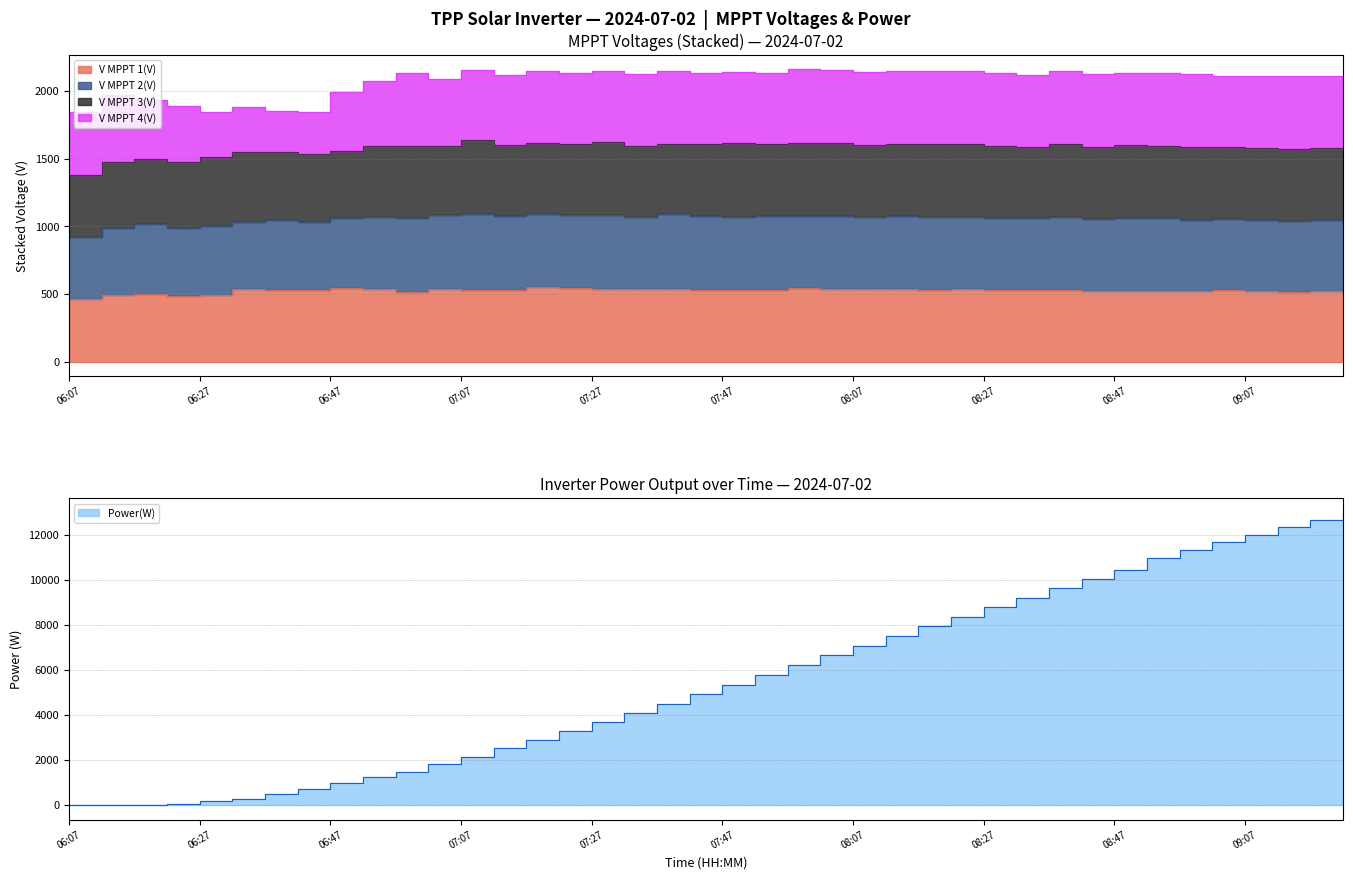

Which series has the largest range (max minus min)?

Power(W)